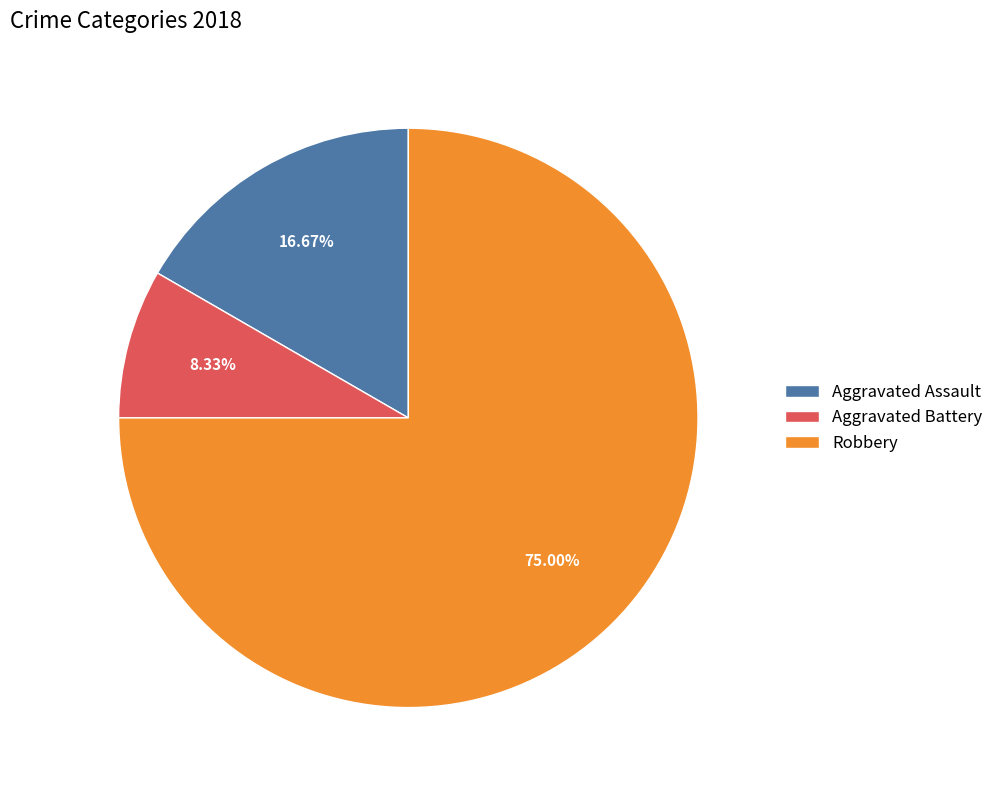

How many slices are in this pie chart?

3